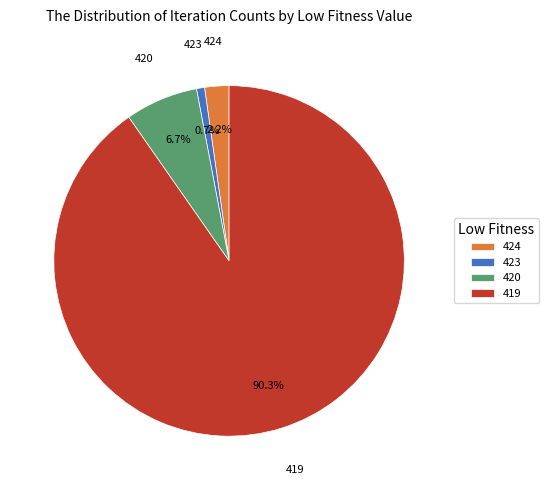

Is the sum of 420 and 419 greater than half?

Yes